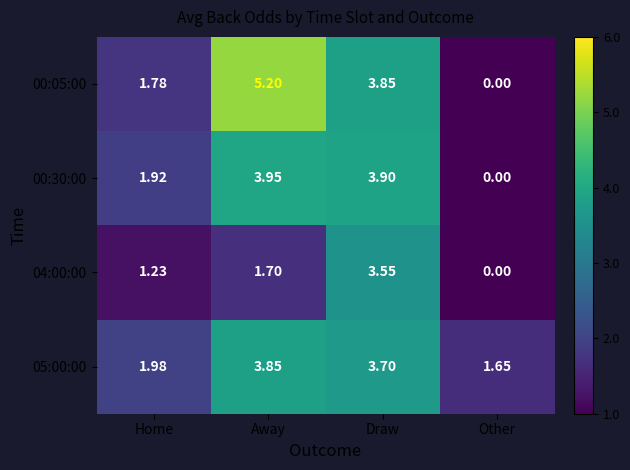

Is the value of 04:00:00 at Home greater than the value of 05:00:00 at Draw?

No